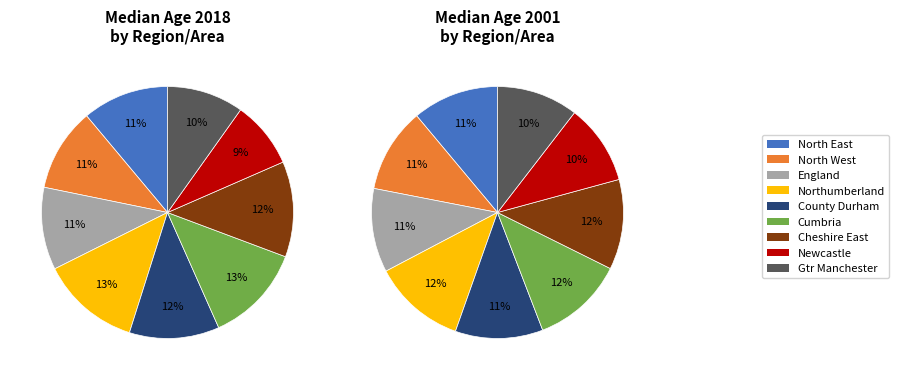

Which series has the widest spread of values?

Mid-2018